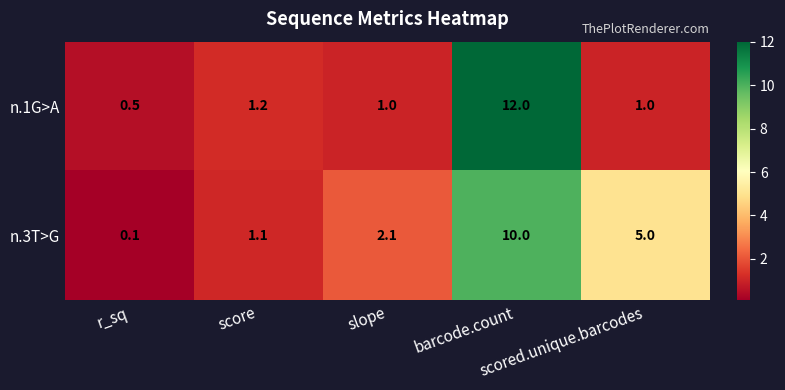

List the series in order of their peak value, lowest first.

n.3T>G, n.1G>A